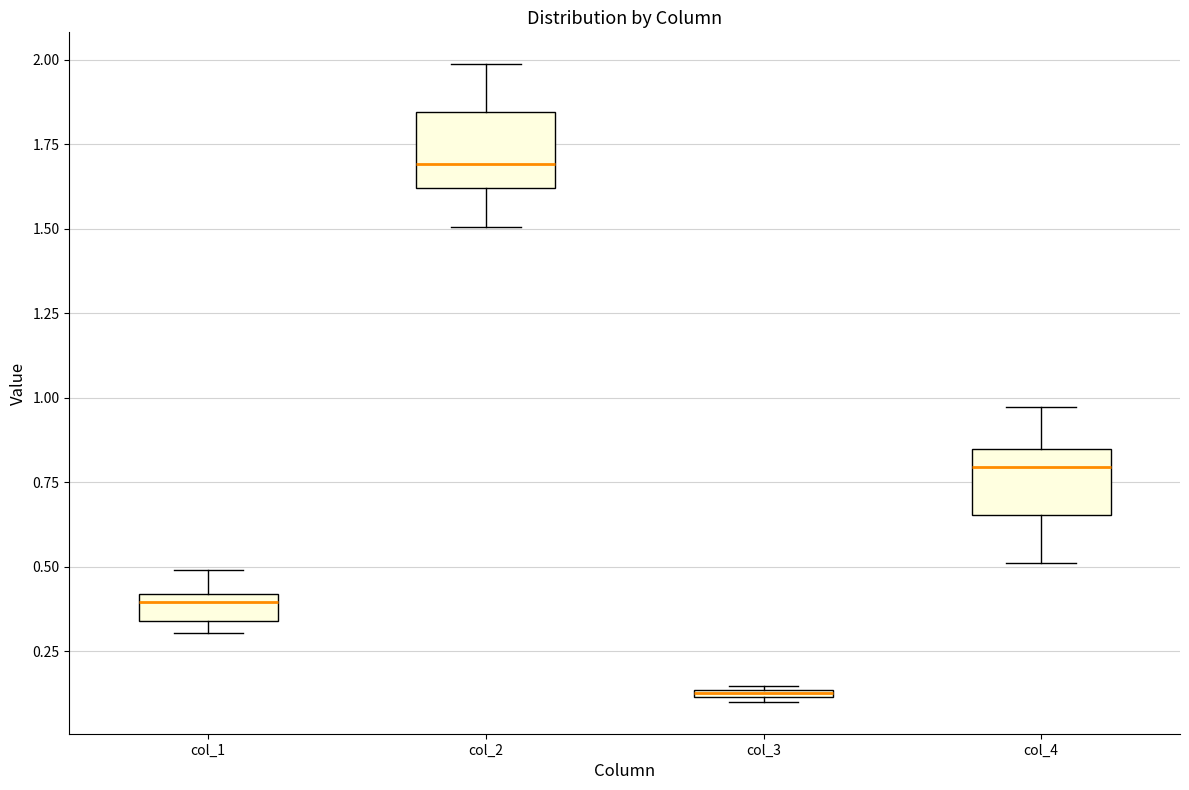

Where does the upper whisker of the box for col_1 end on the y-axis? The values are not printed on the chart, so give them approximately, as read against the axis.

0.50